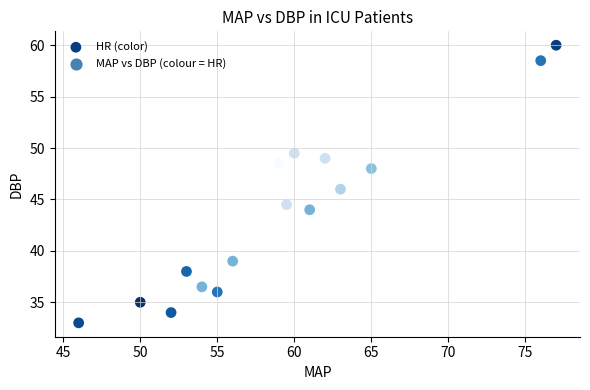

What is the range of Y values (max minus min)?

27.0